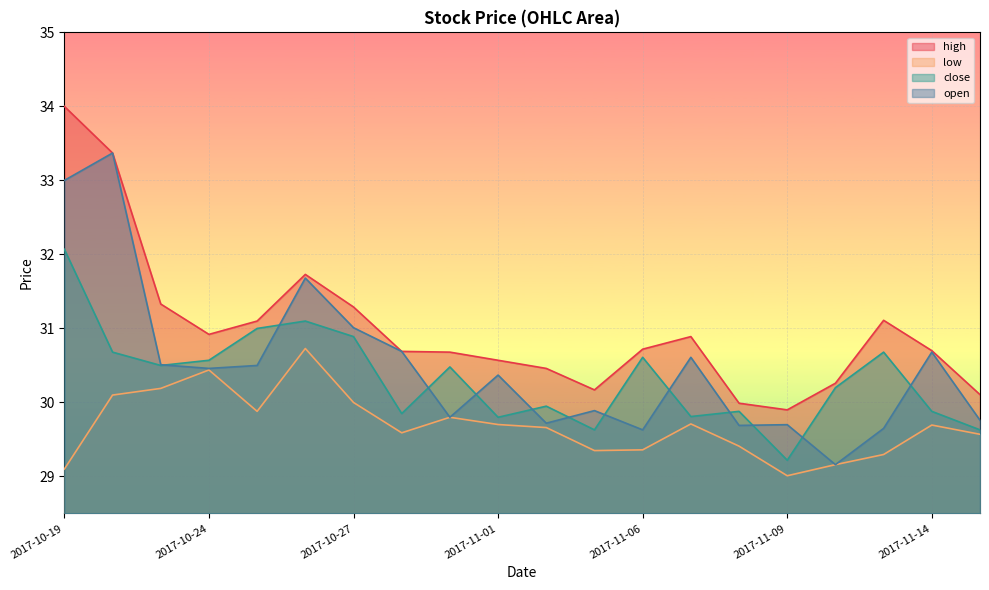

Rank the series at 2017-10-31 from lowest to highest value.

low, open, close, high